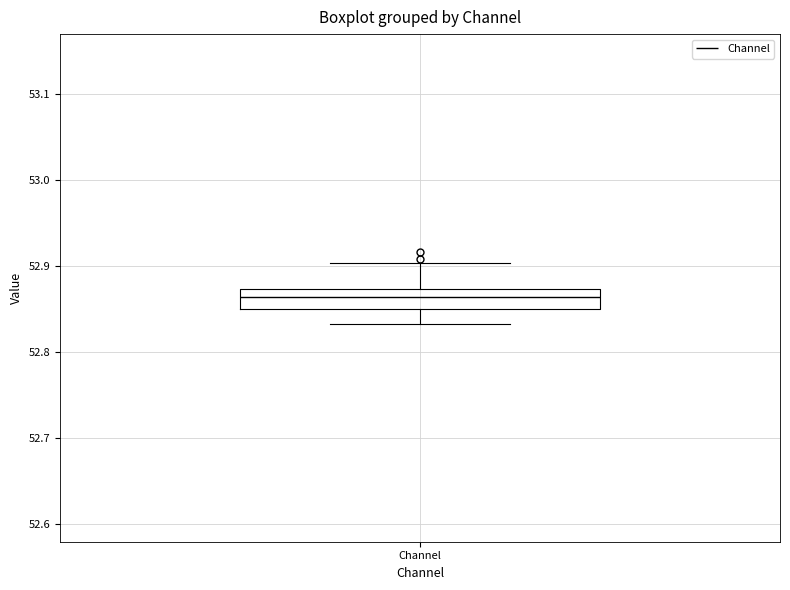

Where does the upper whisker of the box for Channel end on the y-axis? The values are not printed on the chart, so give them approximately, as read against the axis.

52.90